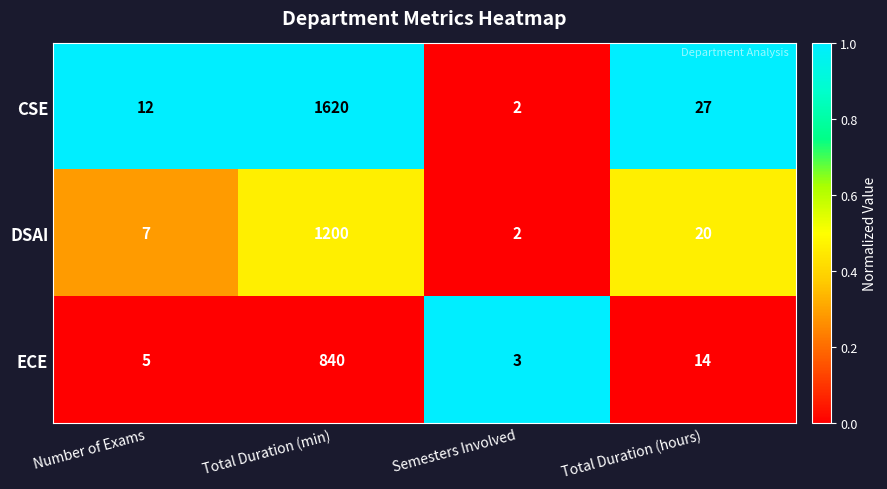

What is the difference between the second highest and minimum values in the DSAI series?

18